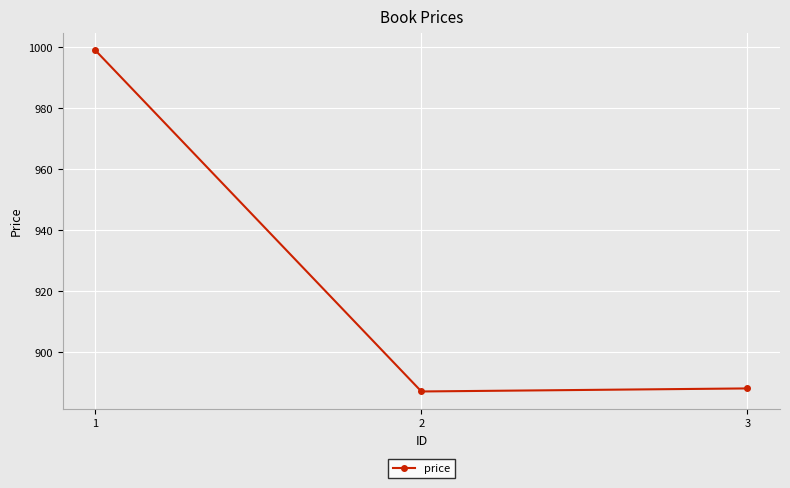

At which label does the data first exceed 888?

1